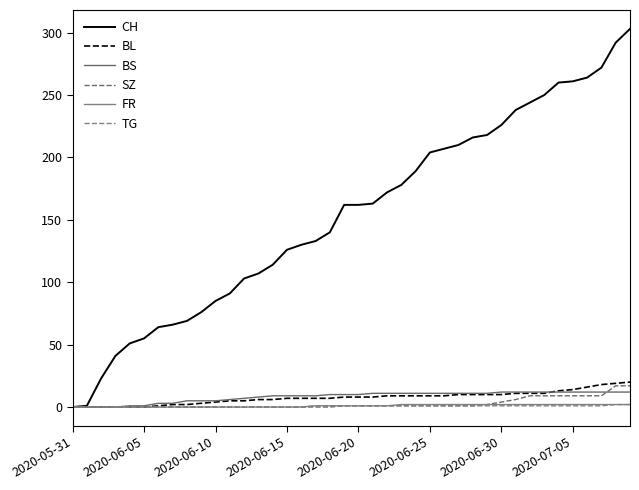

At which label does SZ first exceed 1?

29